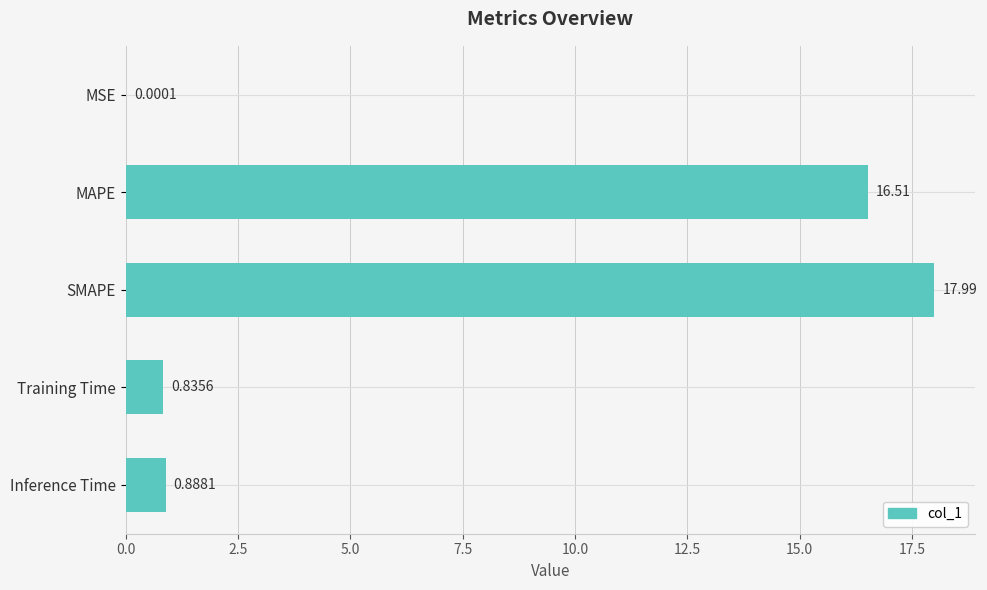

At which label is the value closest to 8?

Inference Time